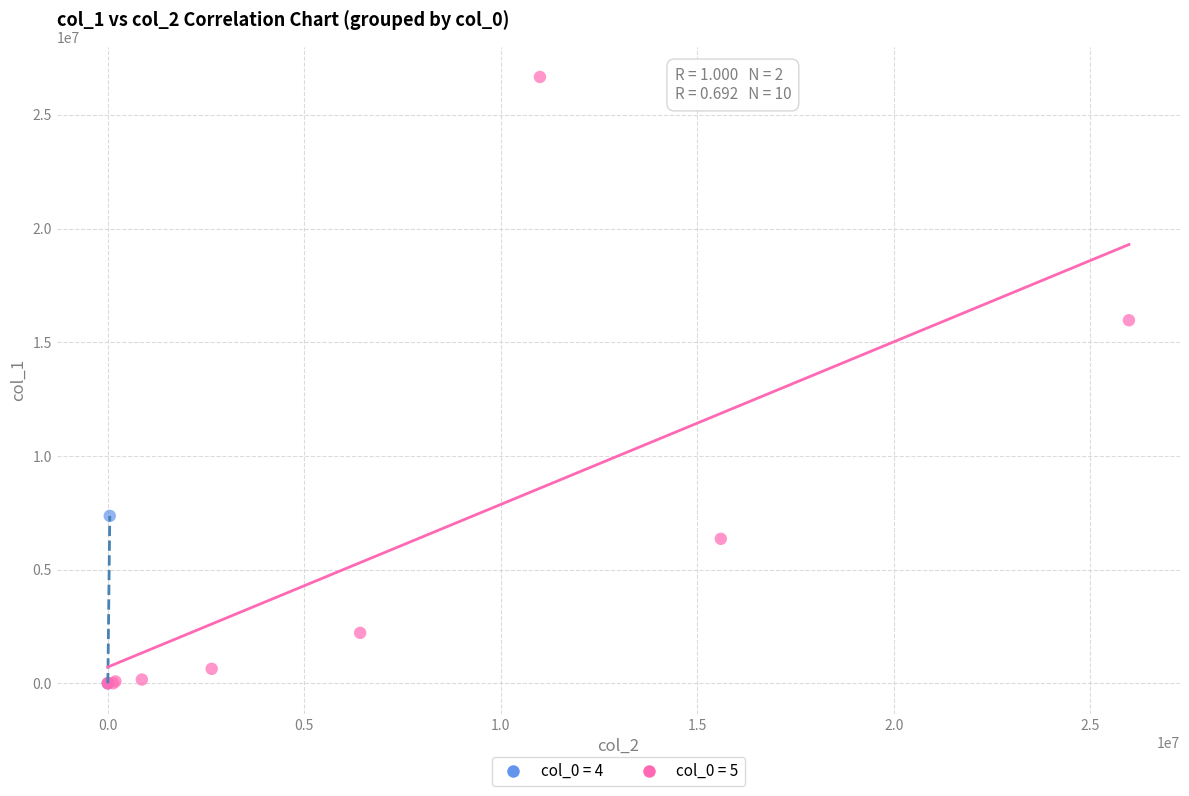

What are all the series names shown in the legend?

col_0 = 4, col_0 = 5